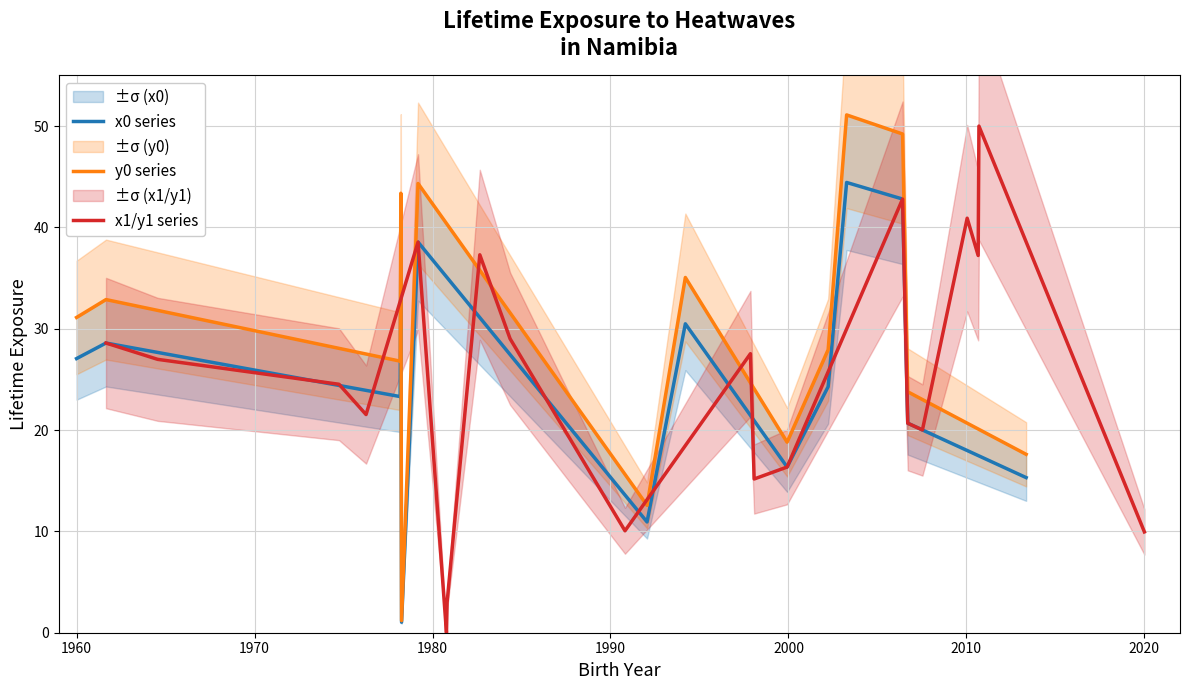

What is the highest value of the x1/y1 series series?

50.0